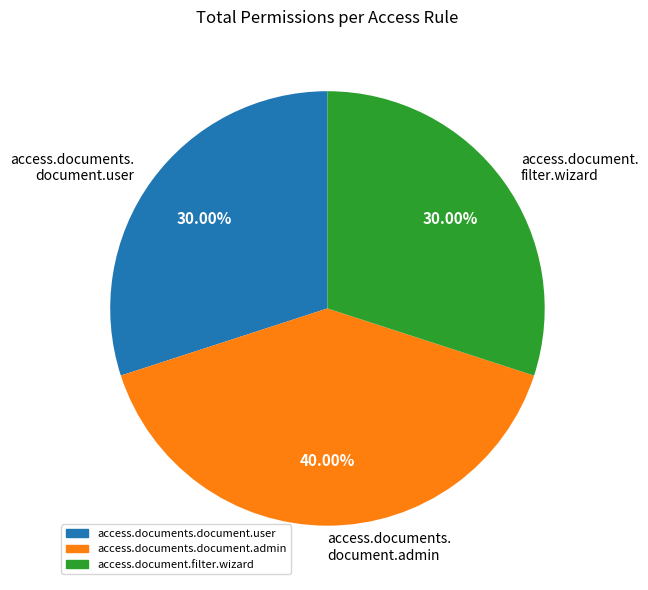

What is the largest slice in the pie chart?

access.documents. document.admin